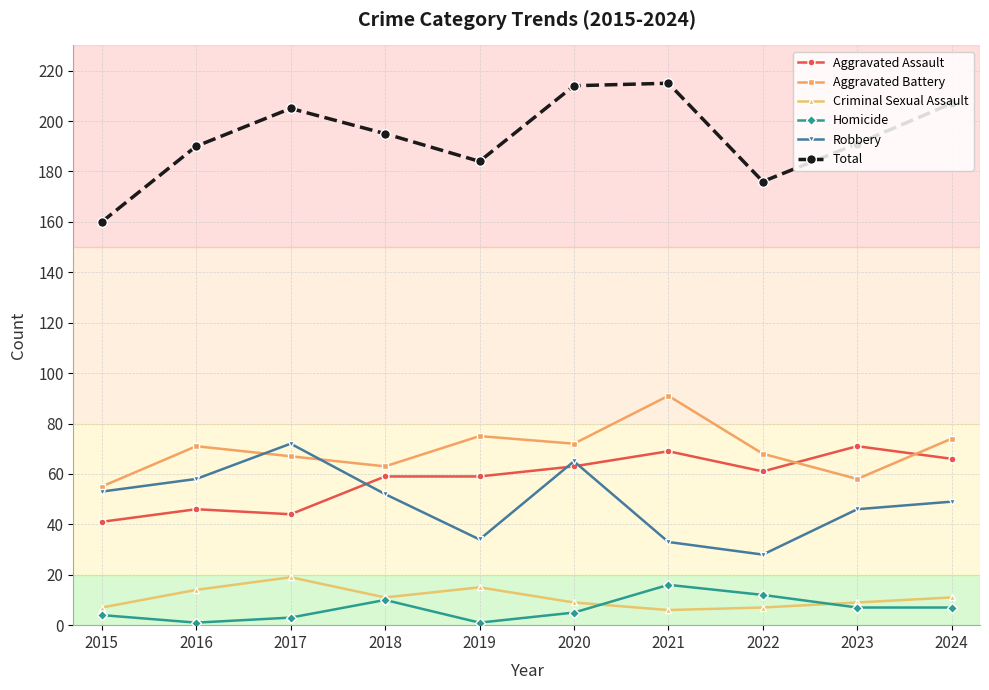

How many values in the Homicide series are below 7?

5